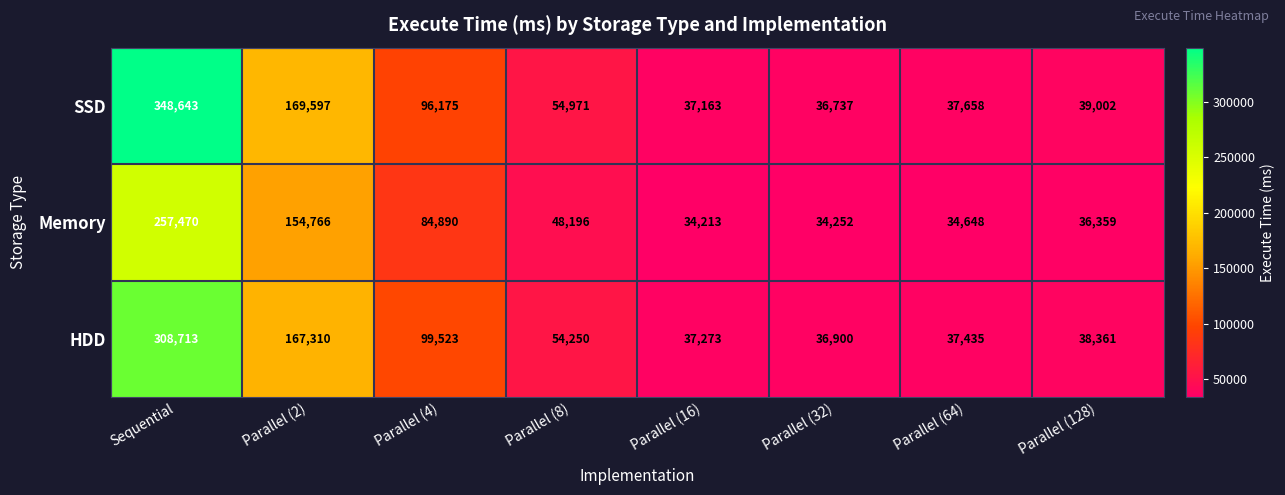

What is the difference between the second highest and second lowest values in the HDD series?

130037